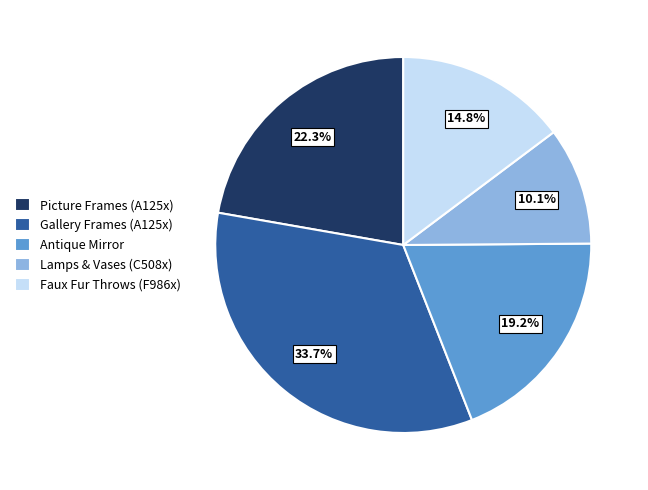

Is the sum of Picture Frames (A125x) and Faux Fur Throws (F986x) greater than half?

No